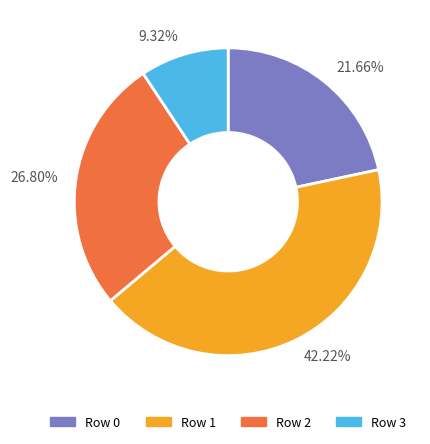

Approximately how many times larger is the value at 21.66% compared to 9.32%?

2.3